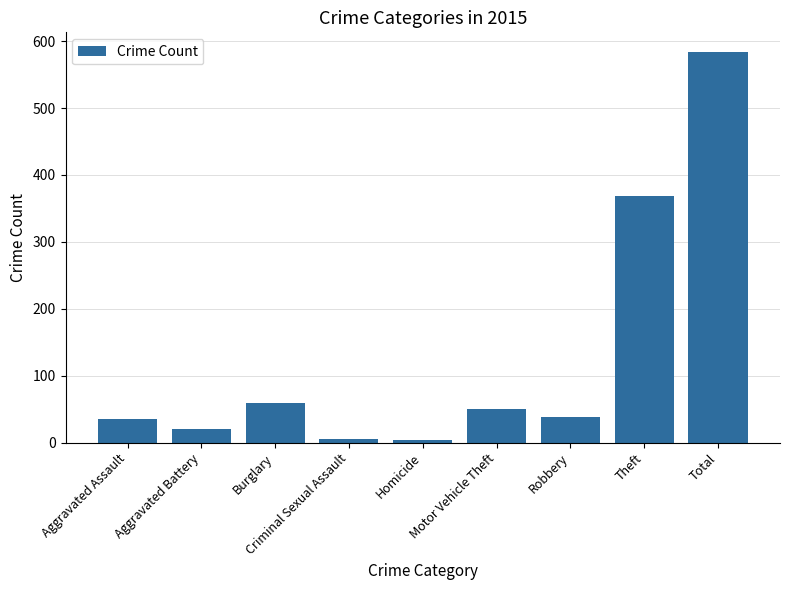

How many values are below 39?

4